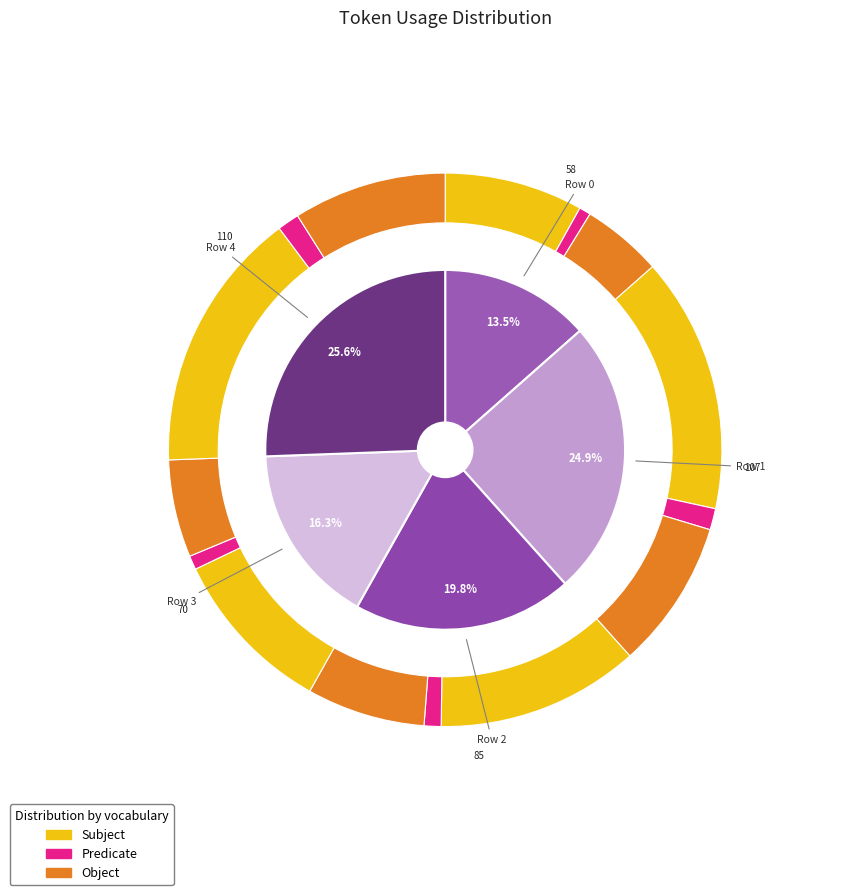

To the nearest percent, what portion does Row 2 represent?

20%